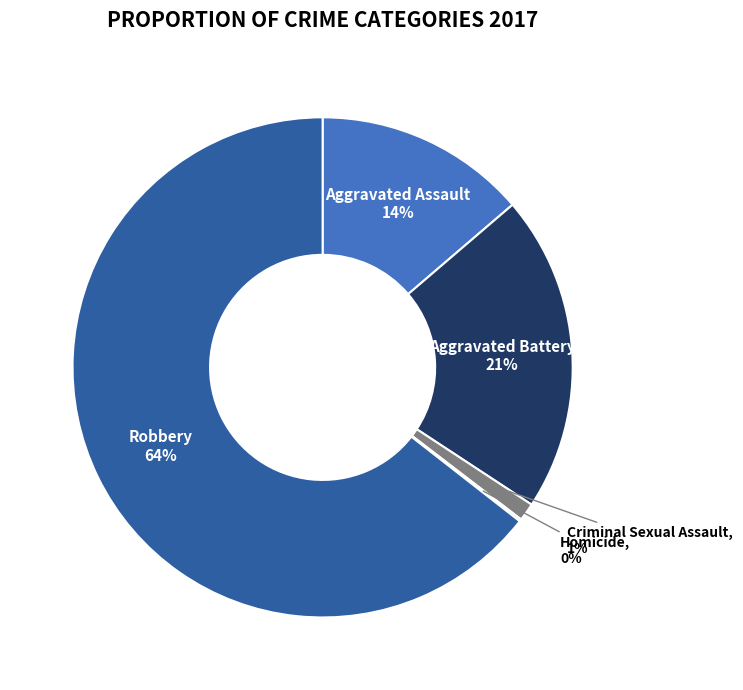

What is the largest slice in the pie chart?

Robbery